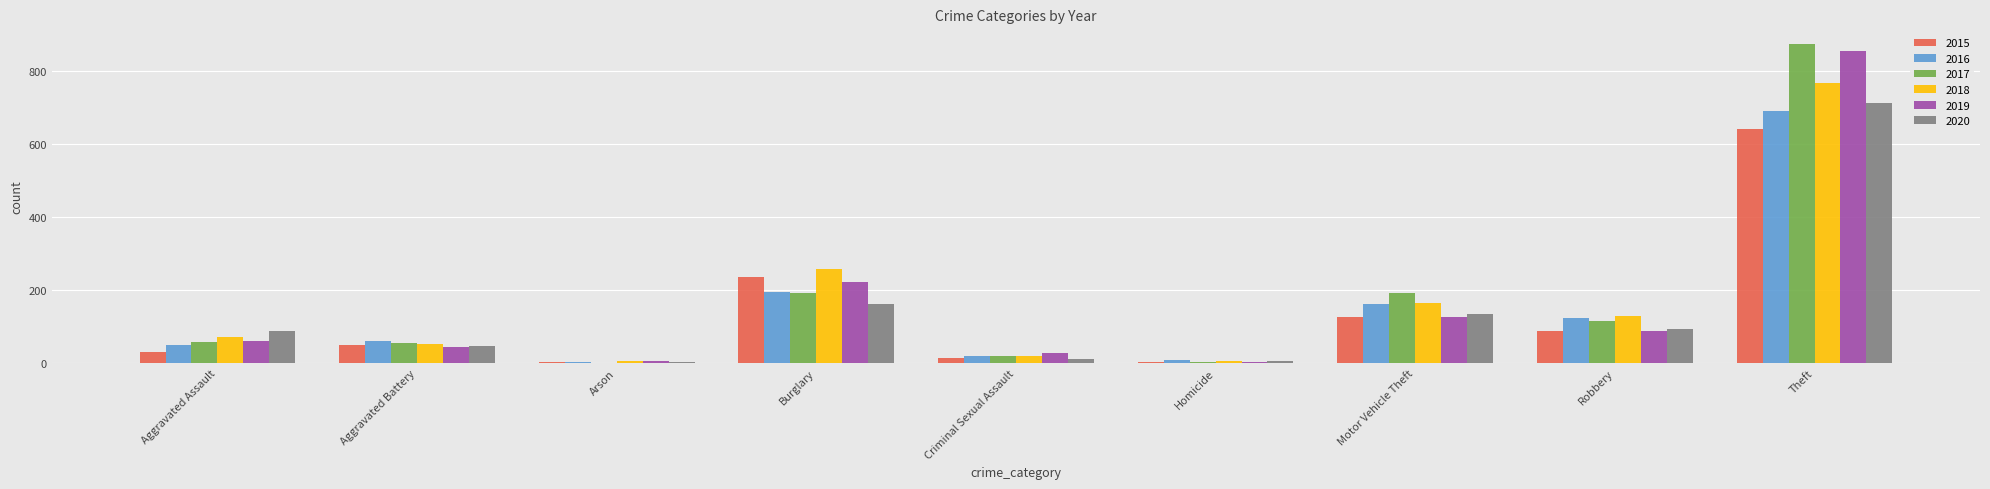

True or false: 2015 has a value of 153 at Robbery.

False